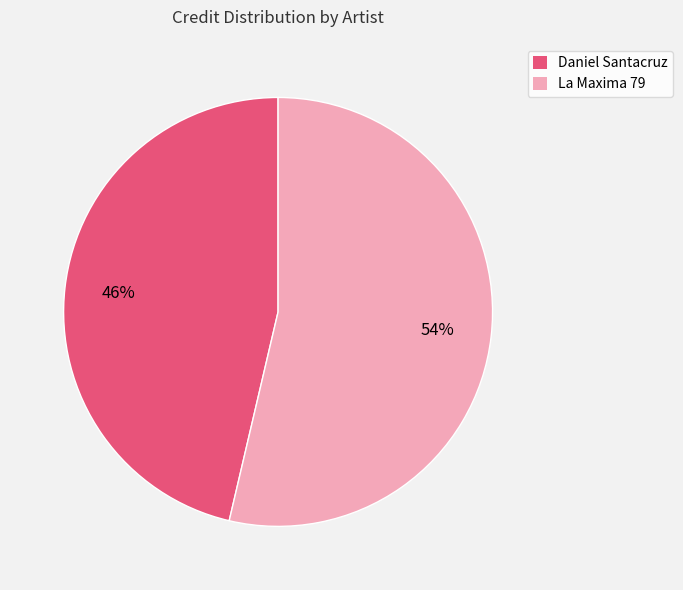

What is the largest slice in the pie chart?

La Maxima 79